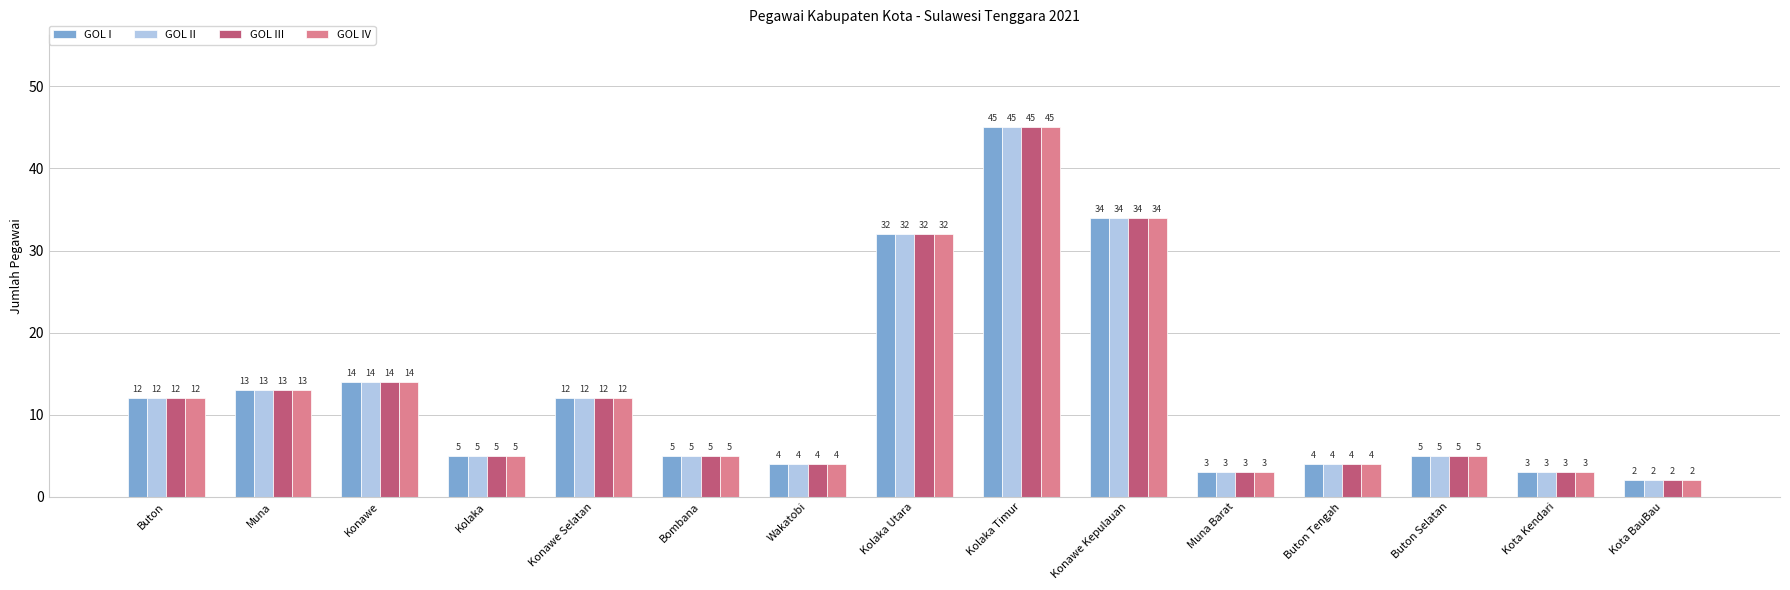

The GOL III series shows 1 at Bombana. True or false?

False